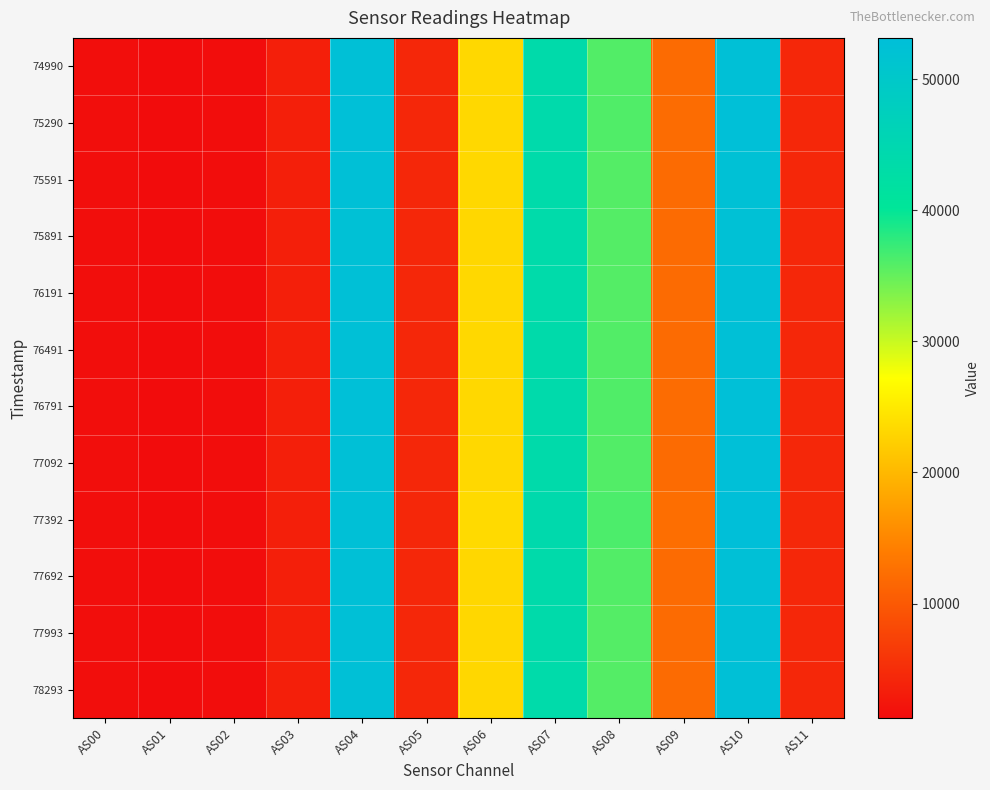

At how many categories does at least one series exceed 37680?

3